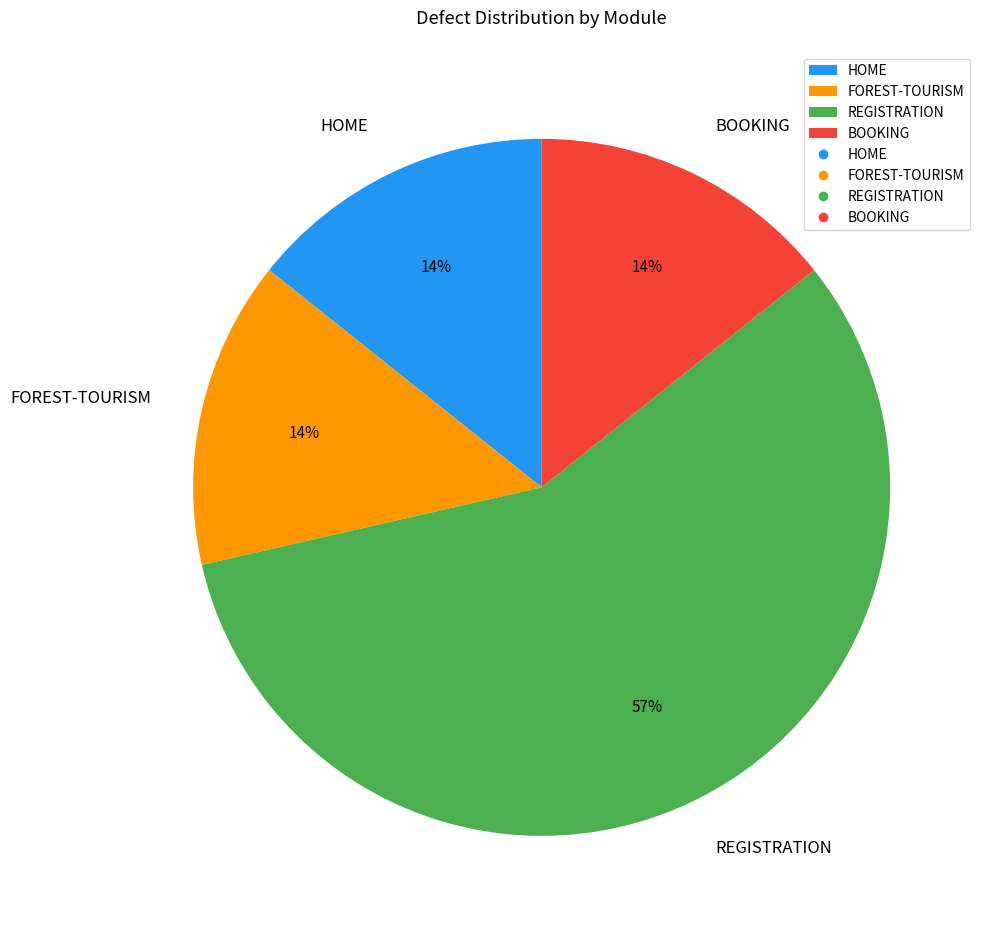

To the nearest percent, what is the difference between the largest and smallest slice percentages?

43%